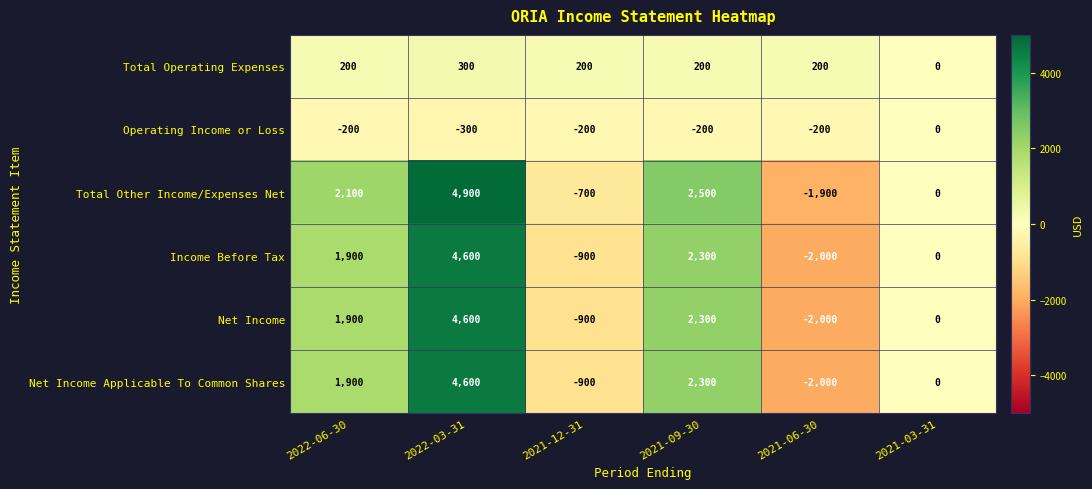

At which label does Net Income Applicable To Common Shares reach its peak?

2022-03-31